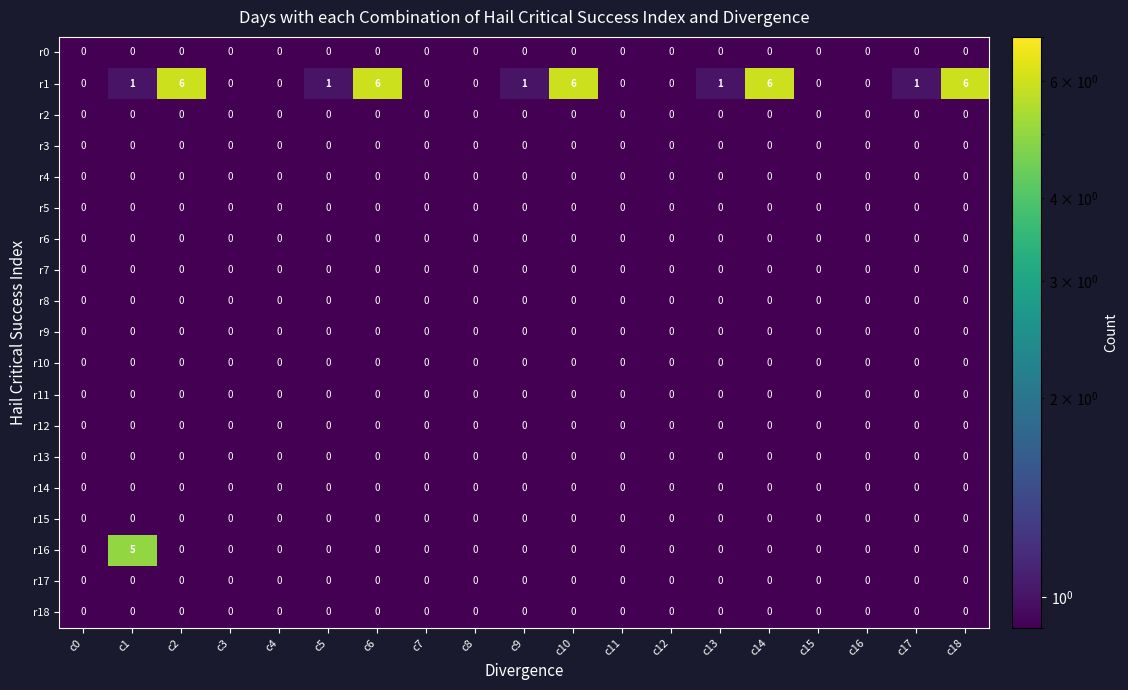

Which series has the largest total across all categories?

r1